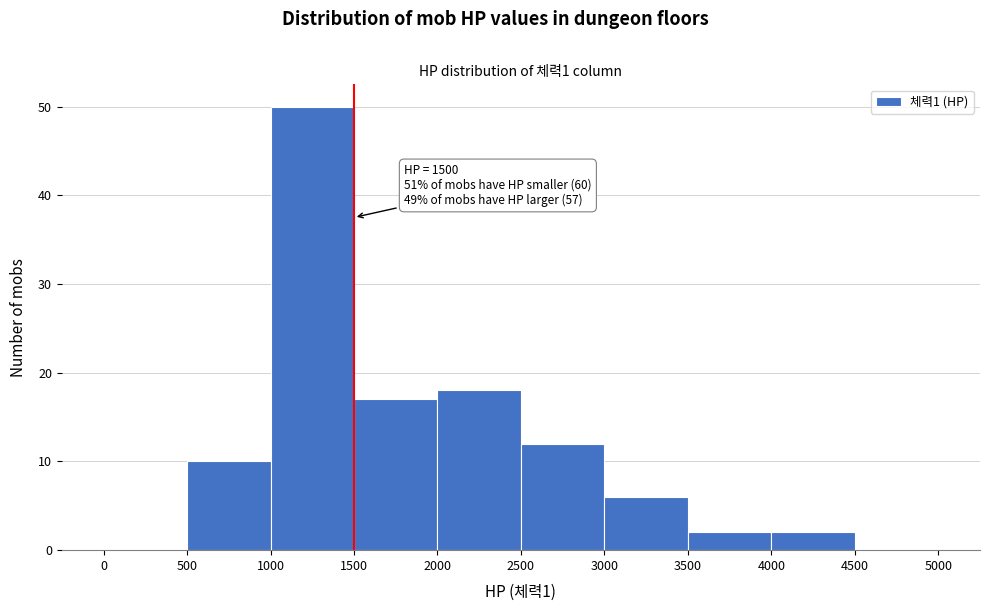

Which range on the x-axis has the tallest bar?

1000 to 1500